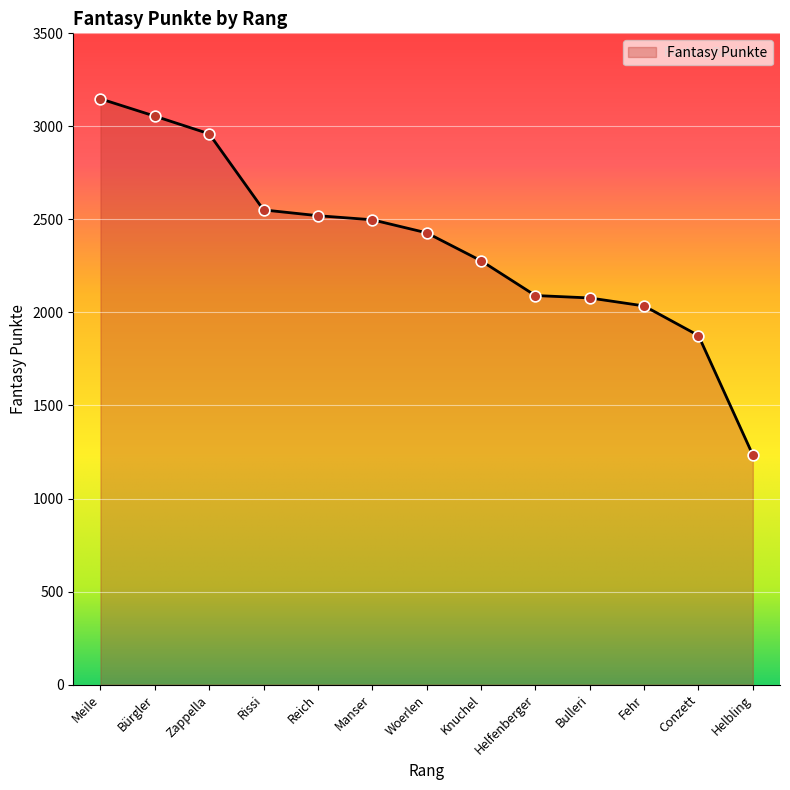

What is the change in value from Bürgler to Knuchel?

-777